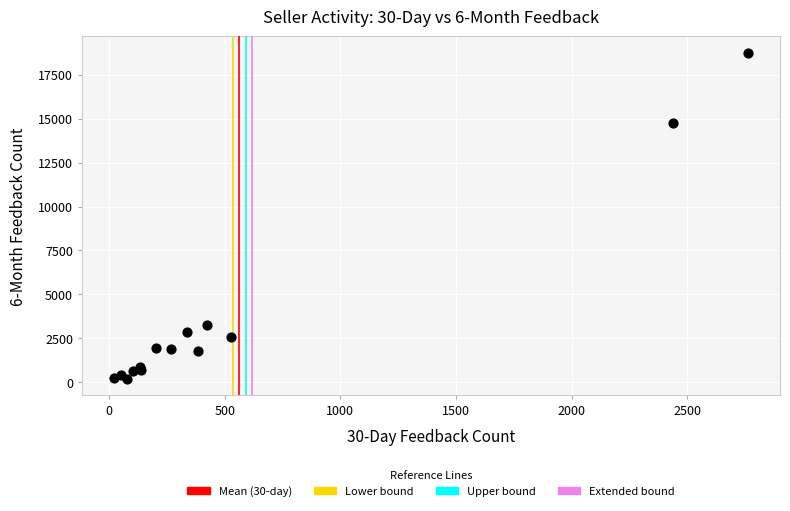

What Y value in the scatter plot is closest to 9465?

14731